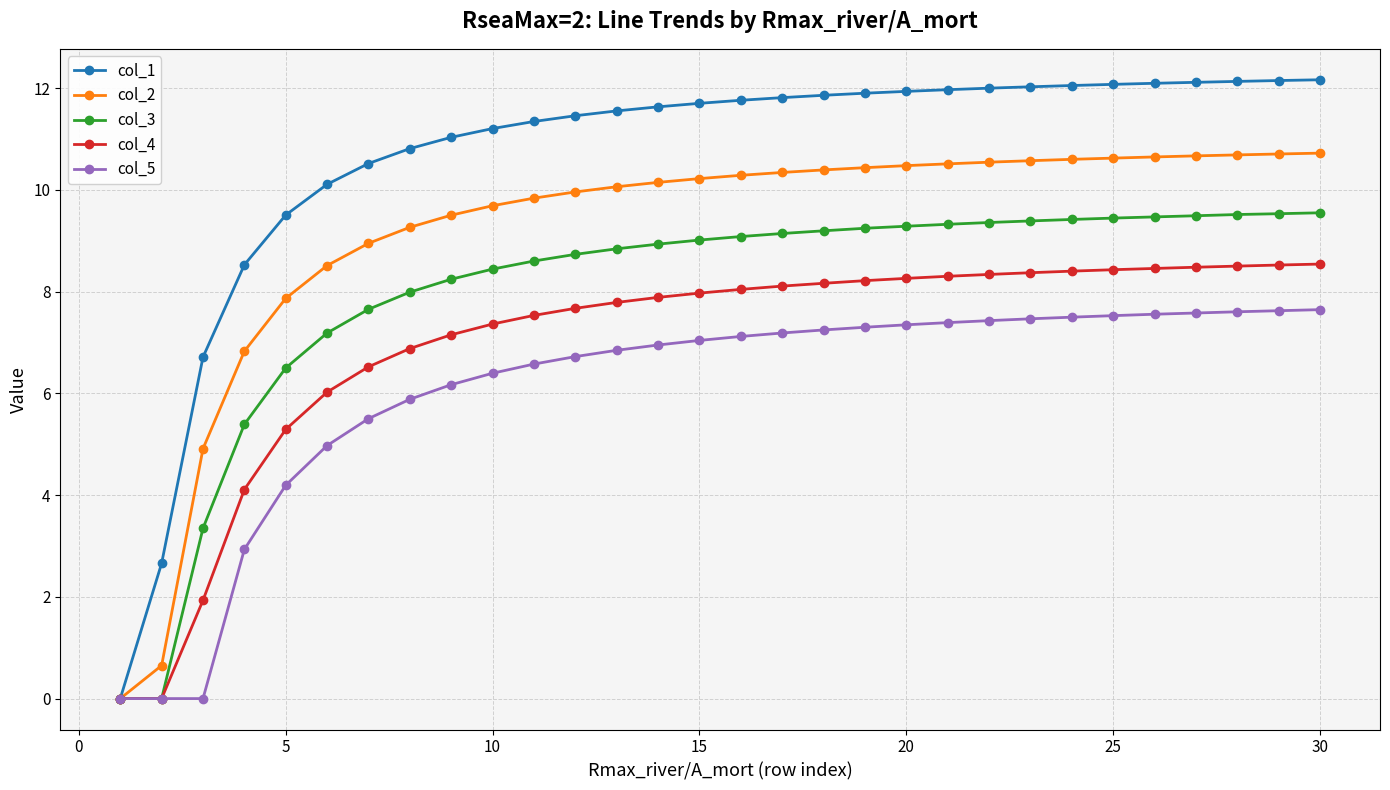

Does the chart display data point markers on the line(s)?

Yes